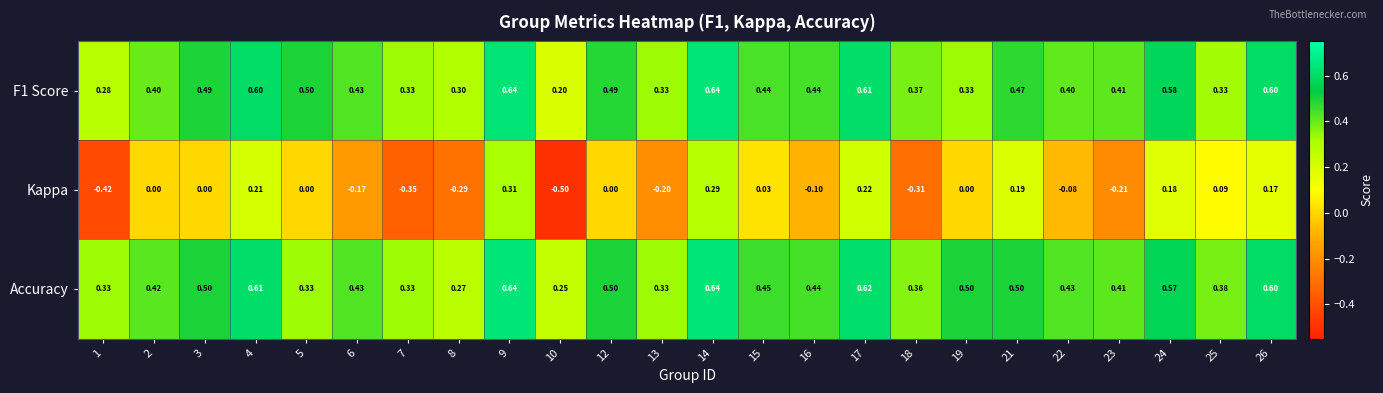

Which series has the largest range (max minus min)?

Kappa